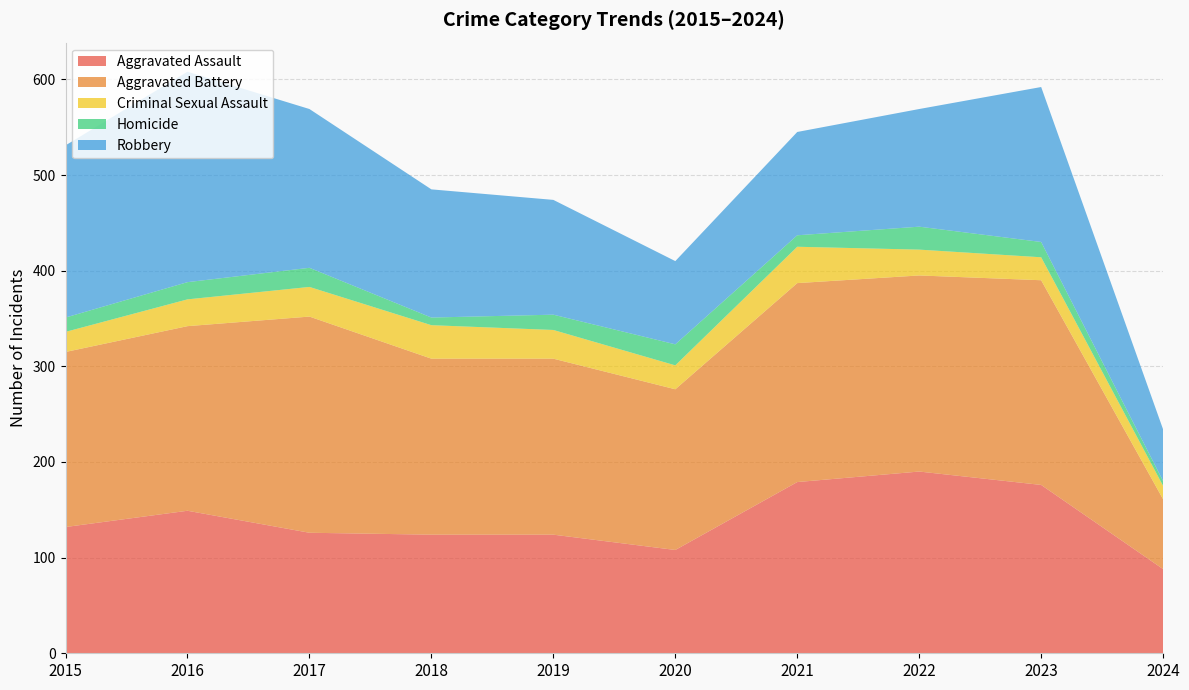

Reading right to left, list all the values displayed in this chart.

Aggravated Assault: 88	176	190	179	108	124	124	126	149	132
Aggravated Battery: 73	214	205	208	168	184	184	226	193	183
Criminal Sexual Assault: 14	24	27	38	25	30	35	31	28	21
Homicide: 5	16	24	12	22	16	8	20	18	15
Robbery: 54	162	123	108	87	120	134	166	220	180